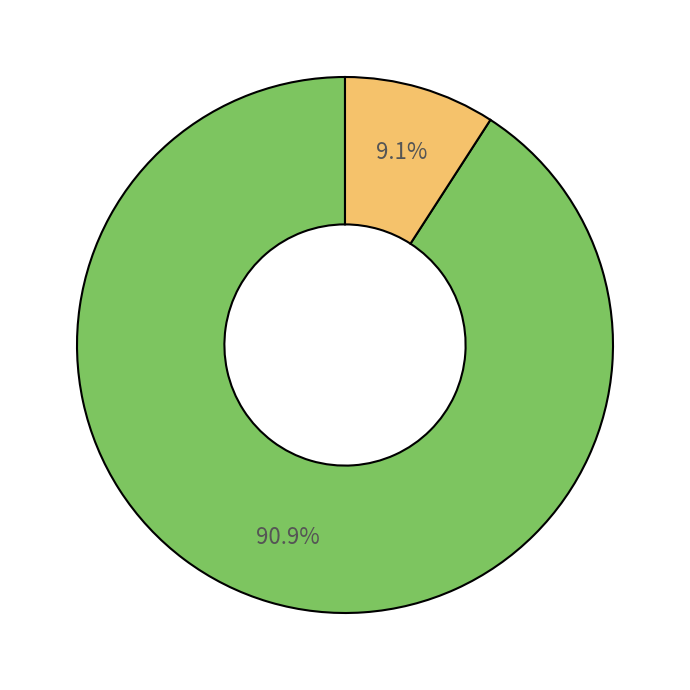

Count the number of slices in the pie.

2